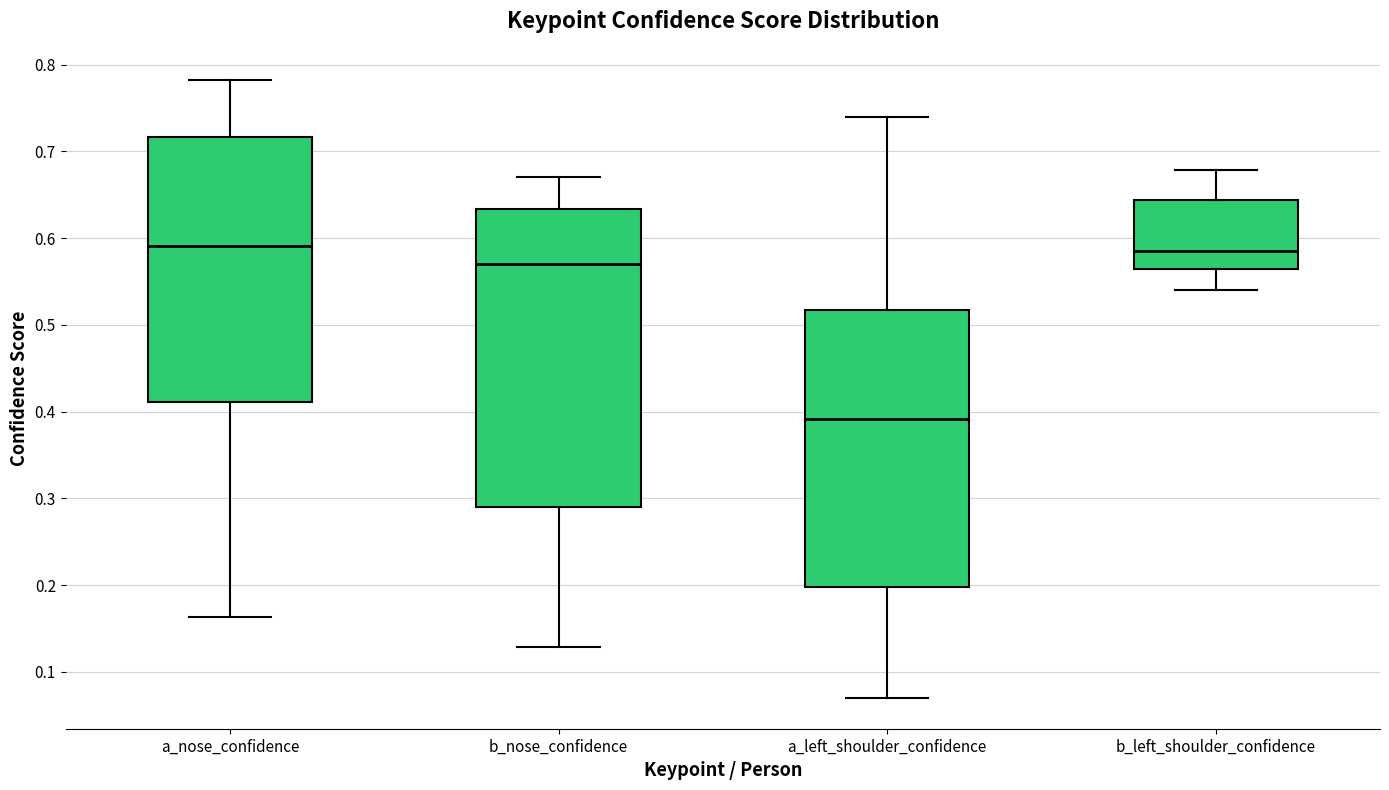

Reading left to right, transcribe this box plot: for each box, give where its median line is, the range the box spans, and where its two whiskers end, as read against the y-axis. The values are not printed on the chart, so give them approximately, as read against the axis.

a_nose_confidence: median 0.59, box 0.41 to 0.72, whiskers 0.16 to 0.78
b_nose_confidence: median 0.57, box 0.29 to 0.63, whiskers 0.13 to 0.67
a_left_shoulder_confidence: median 0.39, box 0.20 to 0.52, whiskers 0.07 to 0.74
b_left_shoulder_confidence: median 0.59, box 0.56 to 0.64, whiskers 0.54 to 0.68